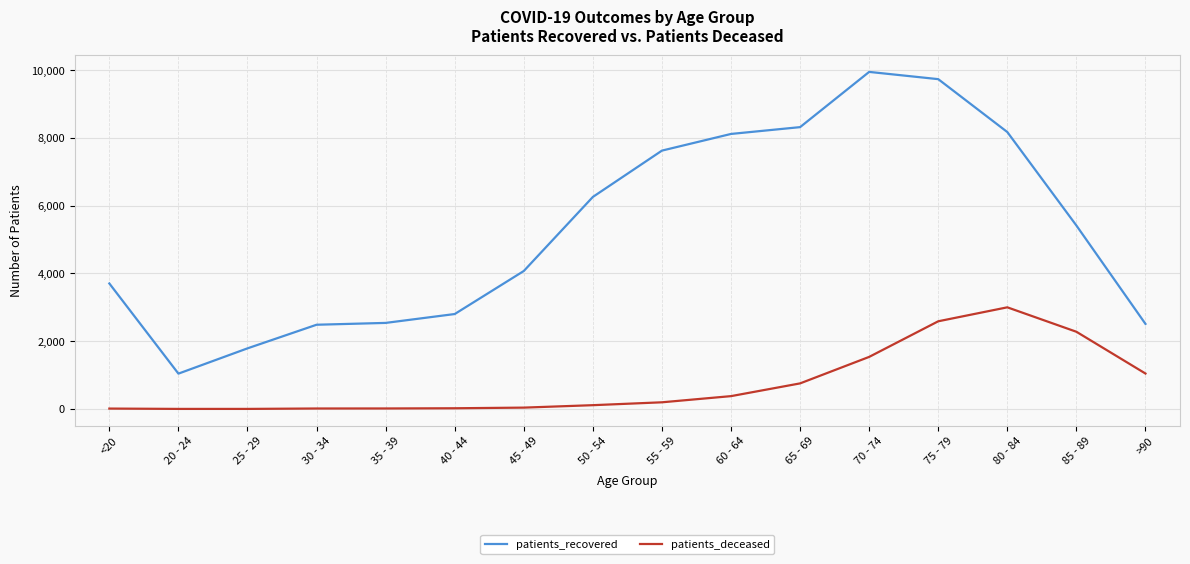

List the series in order of their peak value, highest first.

patients_recovered, patients_deceased